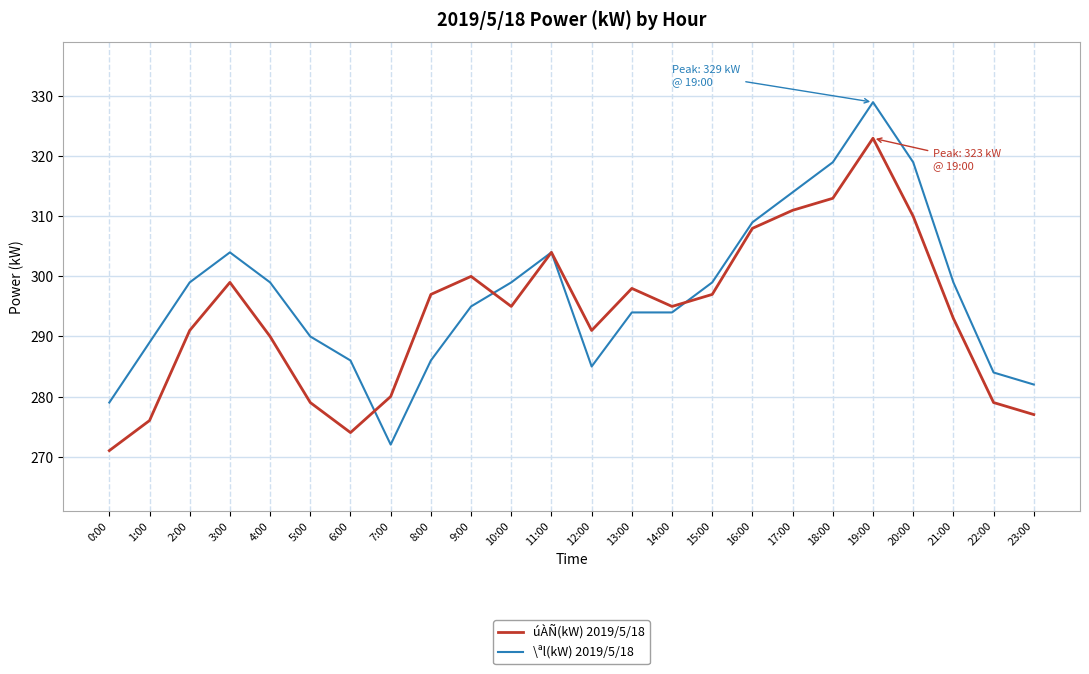

At which category does the chart reach its minimum across all series?

0:00